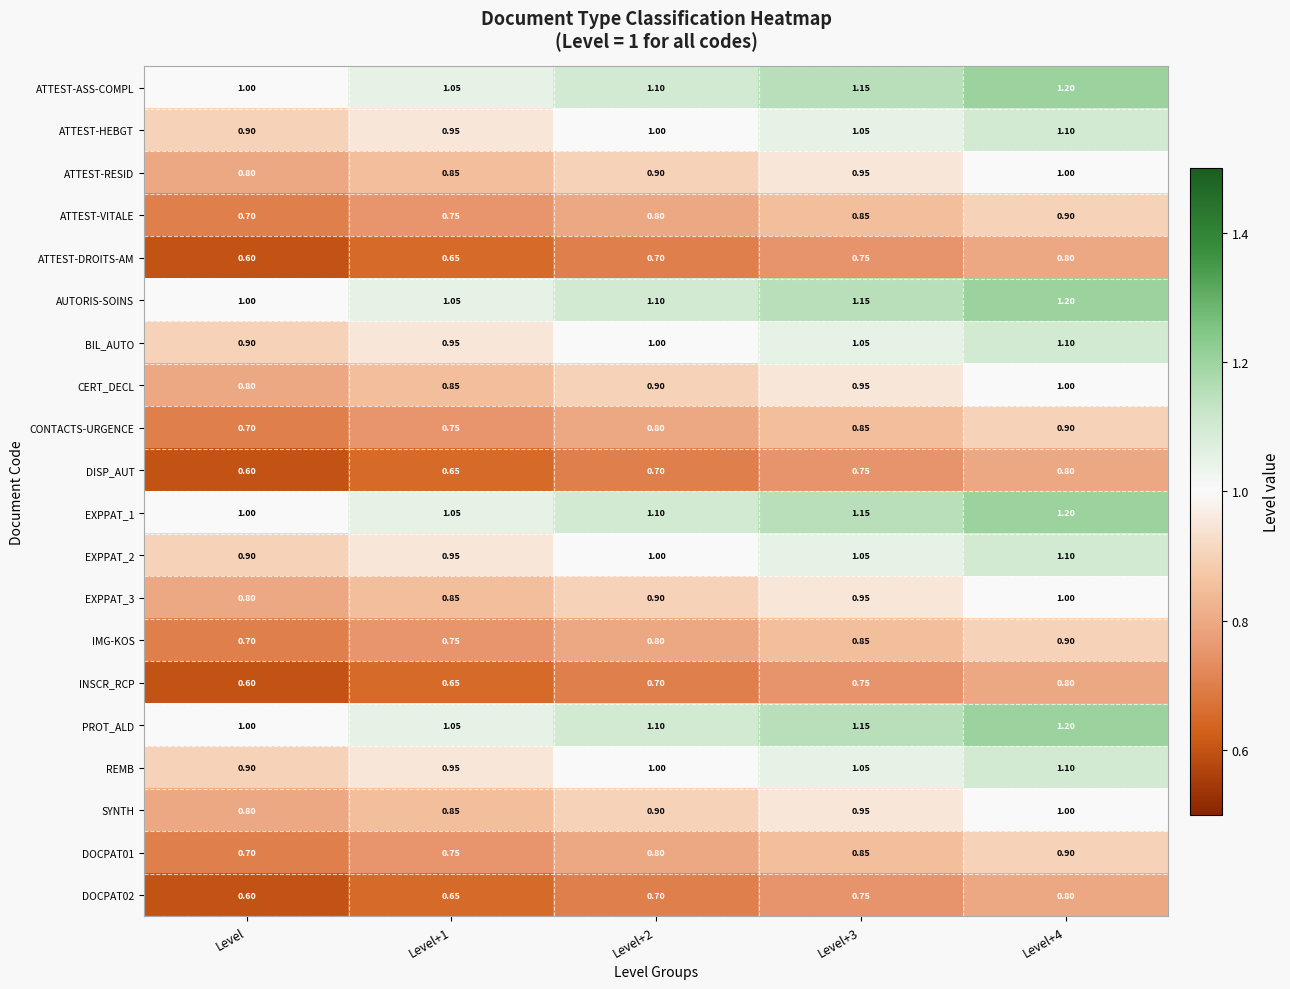

At which label is ATTEST-VITALE closest to 0?

Level